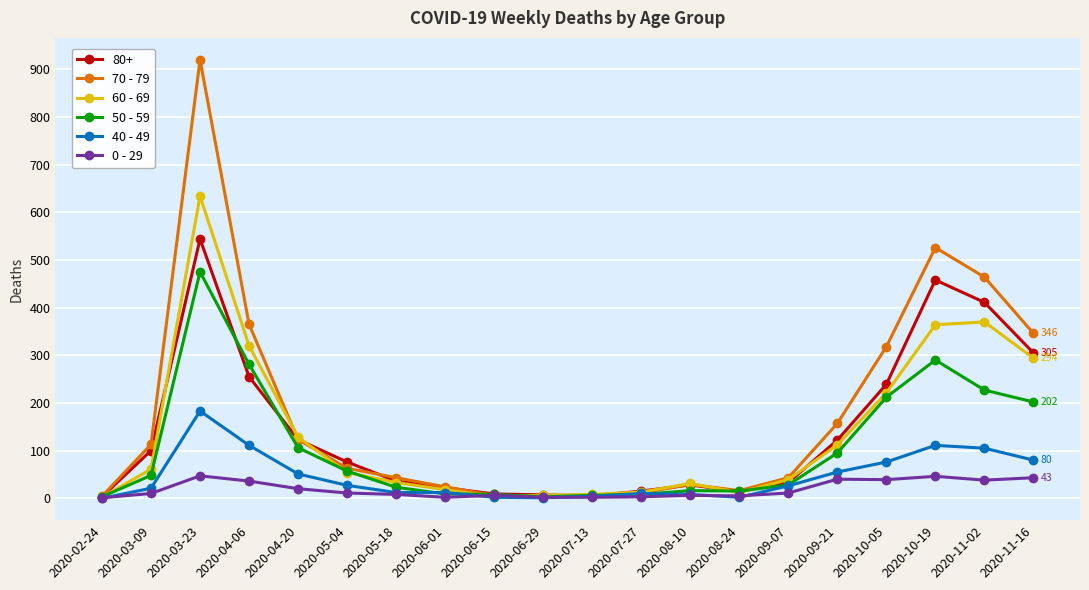

What position from the left is 2020-08-10?

13